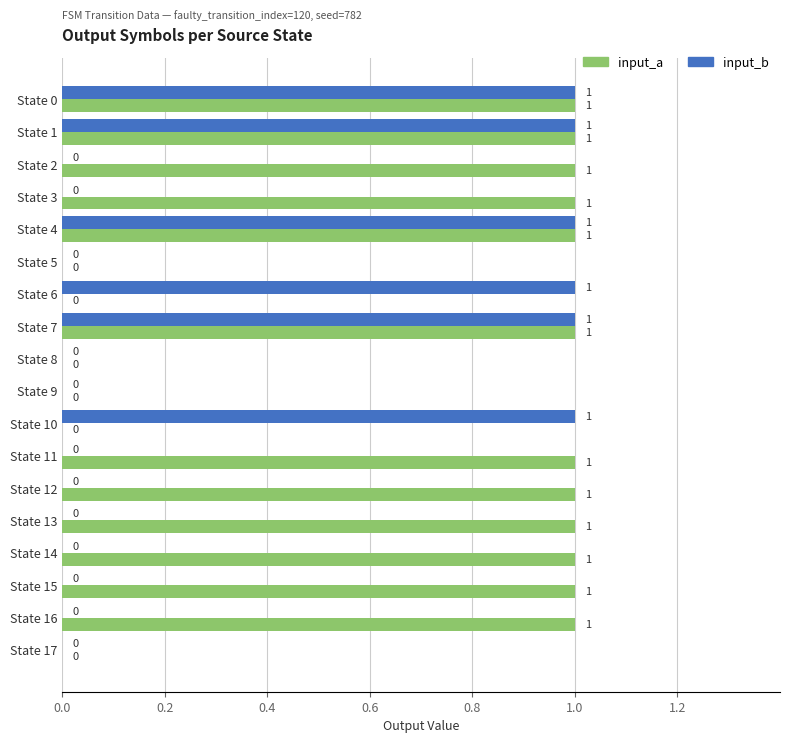

True or false: input_a has a value of 1 at State 14.

True